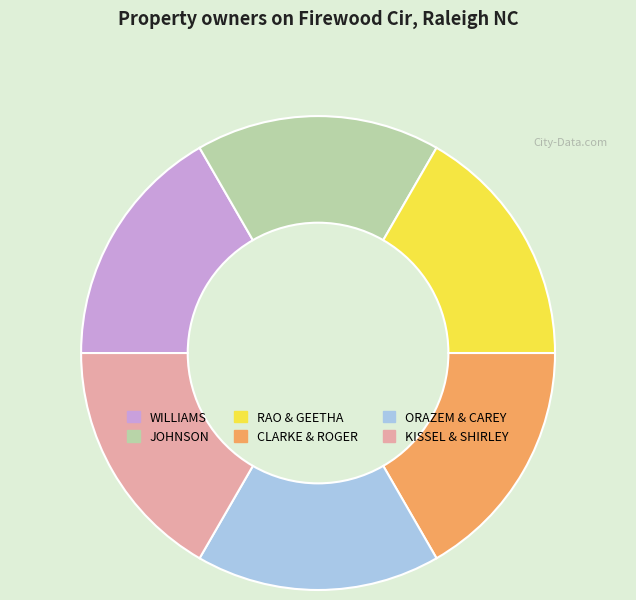

How many slices are in this pie chart?

6